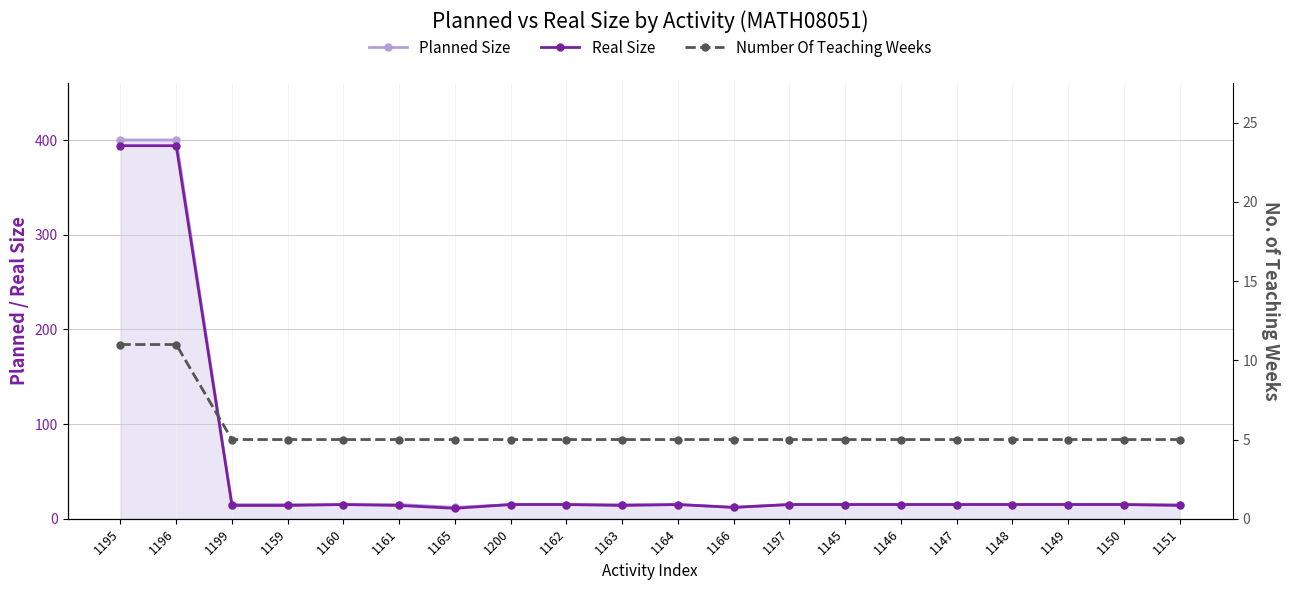

True or false: Real Size and Number Of Teaching Weeks intersect in this chart.

False